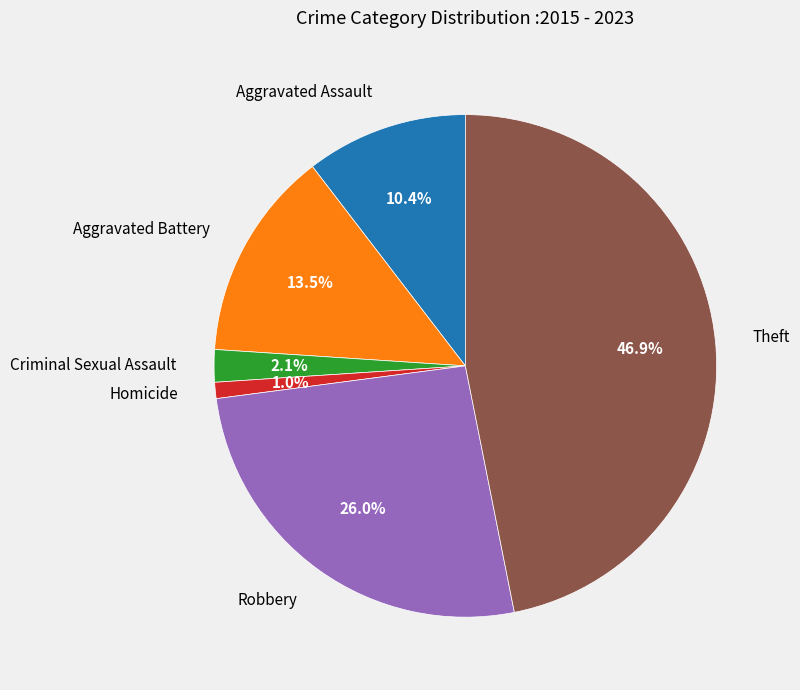

Approximately how many times larger is the value at Aggravated Assault compared to Criminal Sexual Assault?

5.0